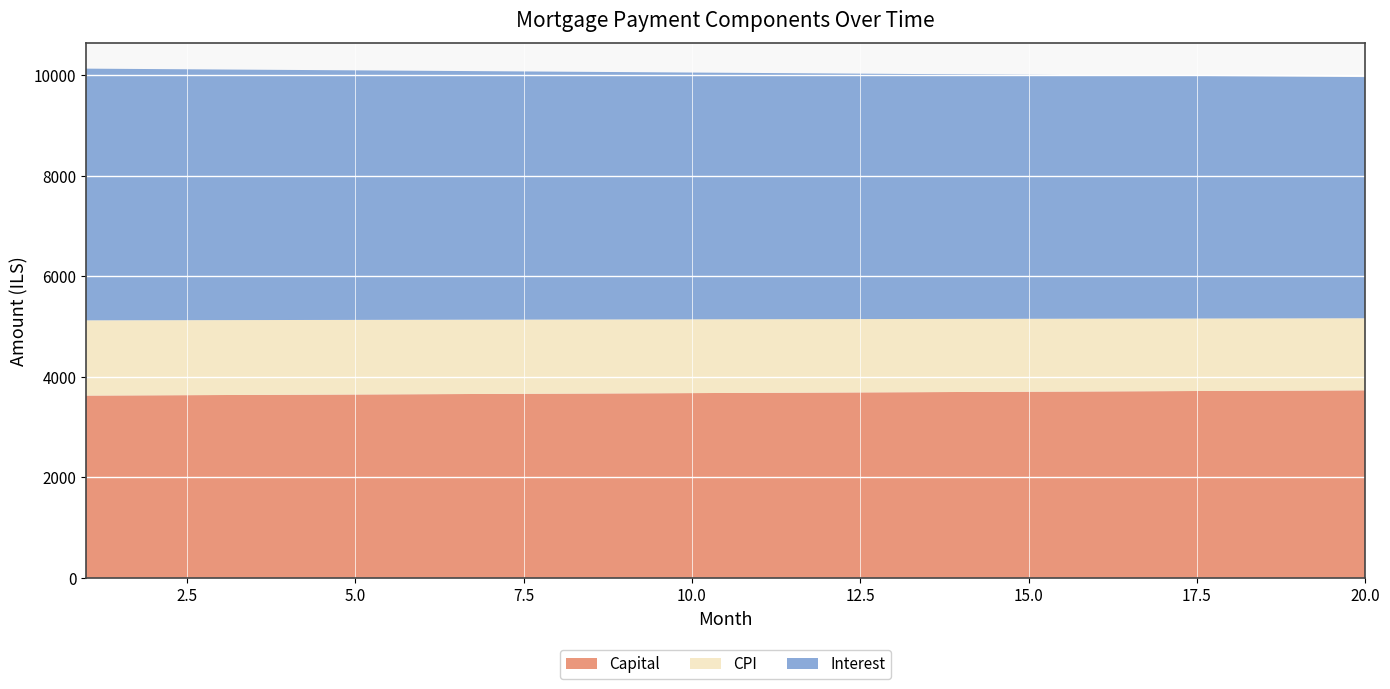

Reading left to right, what are all the values shown in this chart?

interest: 1=5007.5	2=4996.8	3=4986.1	4=4975.4	5=4964.6	6=4953.8	7=4942.9	8=4932.0	9=4921.0	10=4910.0	11=4899.0	12=4887.9	13=4876.7	14=4865.5	15=4854.3	16=4843.0	17=4831.7	18=4820.3	19=4808.9	20=4797.5
capital: 1=3628.6	2=3634.1	3=3639.5	4=3645.0	5=3650.4	6=3655.9	7=3661.4	8=3666.9	9=3672.4	10=3677.9	11=3683.4	12=3688.9	13=3694.5	14=3700.0	15=3705.6	16=3711.1	17=3716.7	18=3722.3	19=3727.9	20=3733.4
cpi: 1=1496.8	2=1493.6	3=1490.4	4=1487.2	5=1483.9	6=1480.6	7=1477.4	8=1474.1	9=1470.8	10=1467.5	11=1464.2	12=1460.8	13=1457.5	14=1454.1	15=1450.7	16=1447.3	17=1443.9	18=1440.5	19=1437.1	20=1433.6